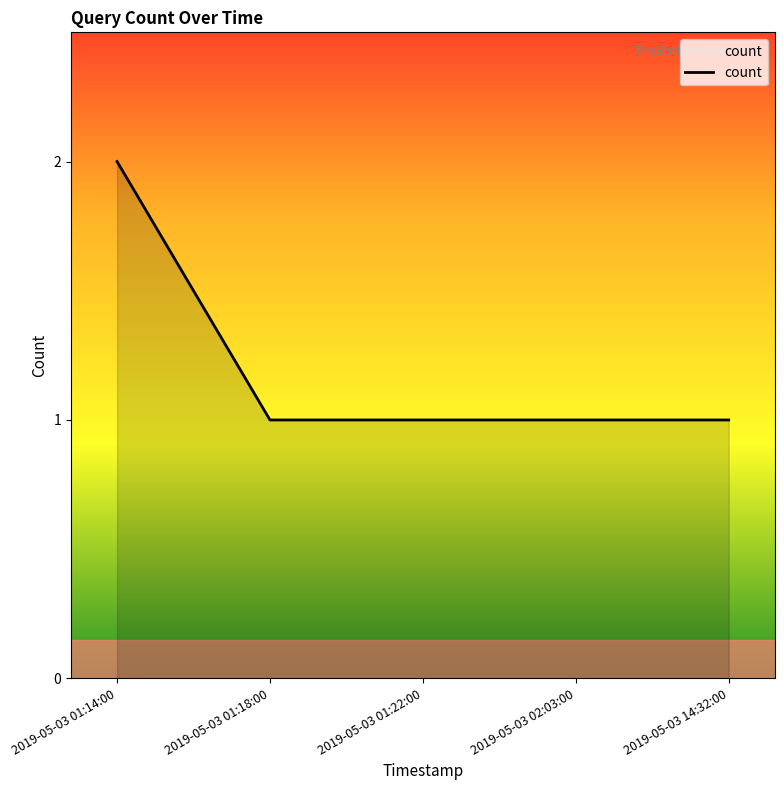

Read the value at 2019-05-03 01:18:00.

1